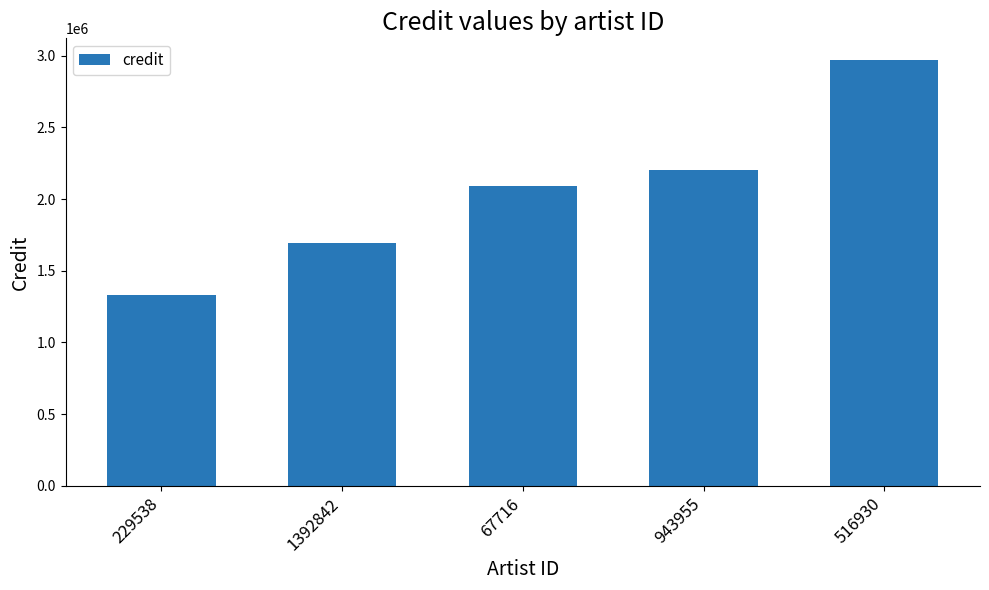

What is the change in value from 1392842 to 67716?

+397474